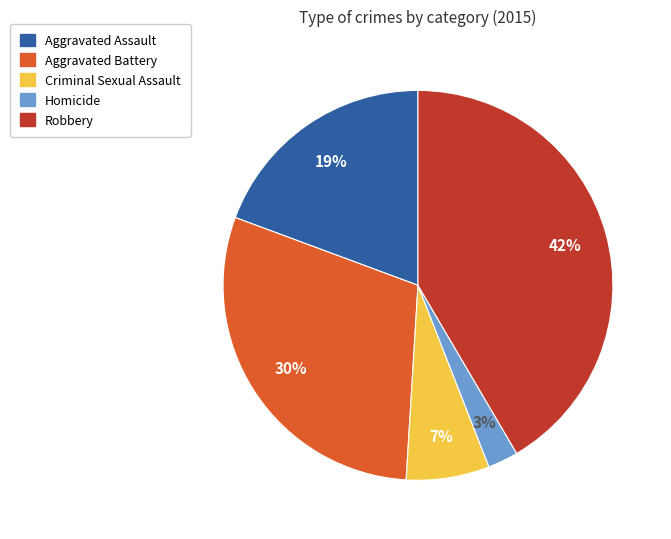

Approximately how many times larger is the value at Criminal Sexual Assault compared to Aggravated Battery?

0.2